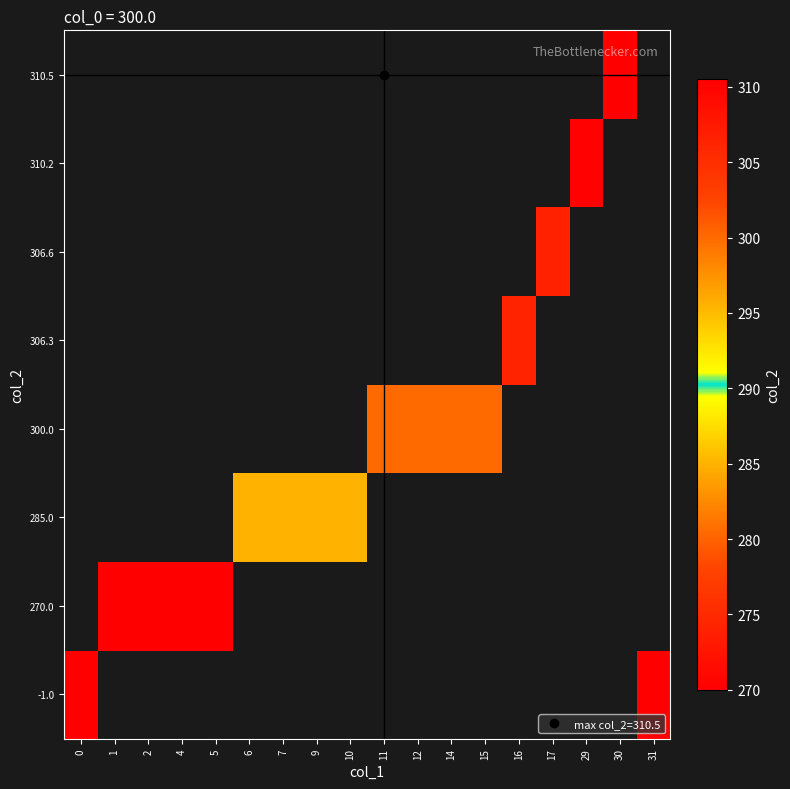

Is the value of 270.0 at 16 greater than the value of 310.2 at 4?

No